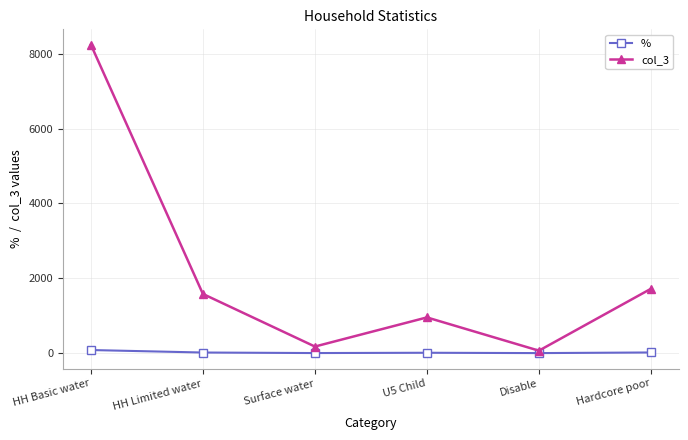

True or false: col_3 has more than 0 points higher than both neighbors.

True